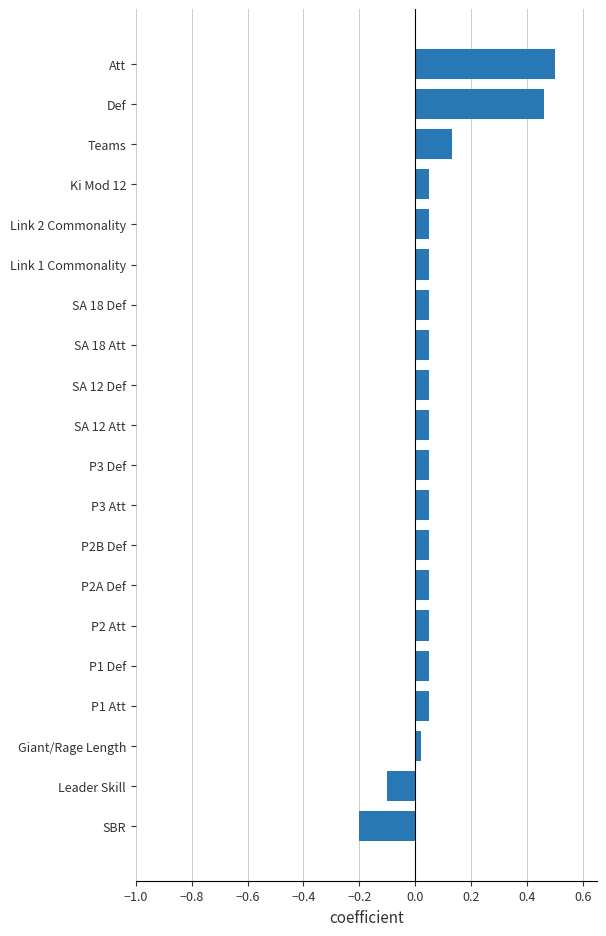

What is the smallest value displayed?

-0.2